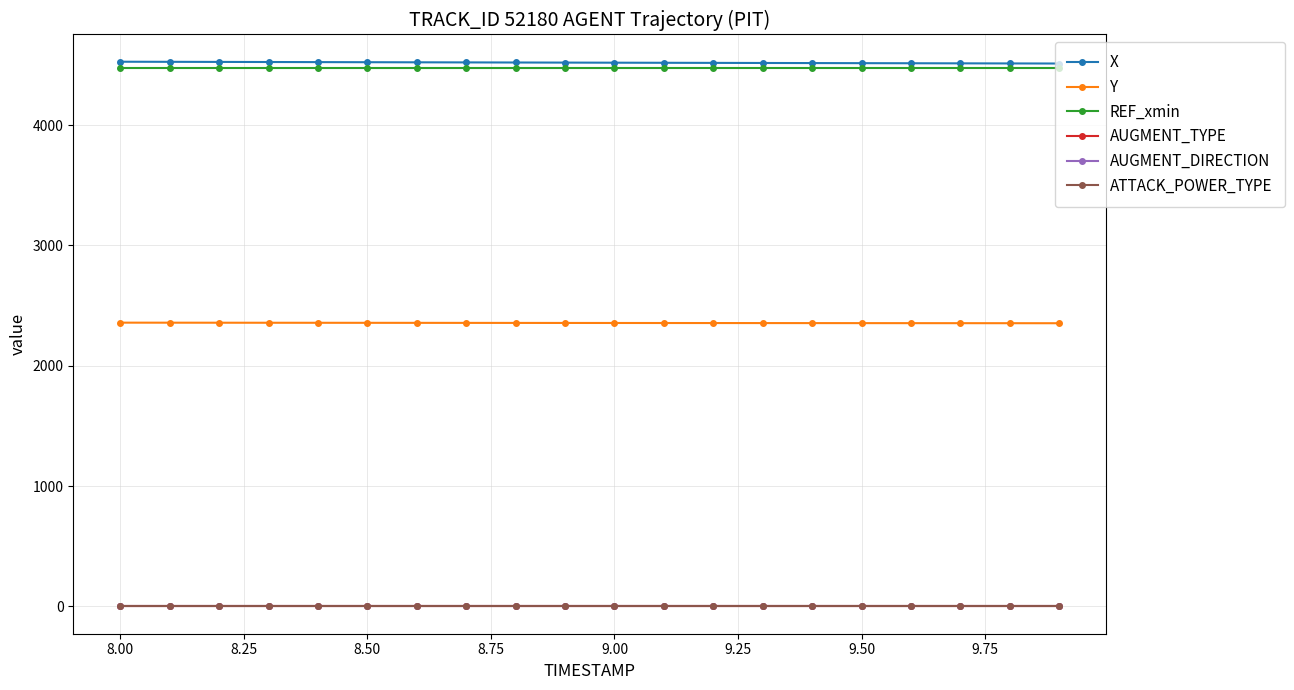

At how many categories does at least one series exceed 2637?

20